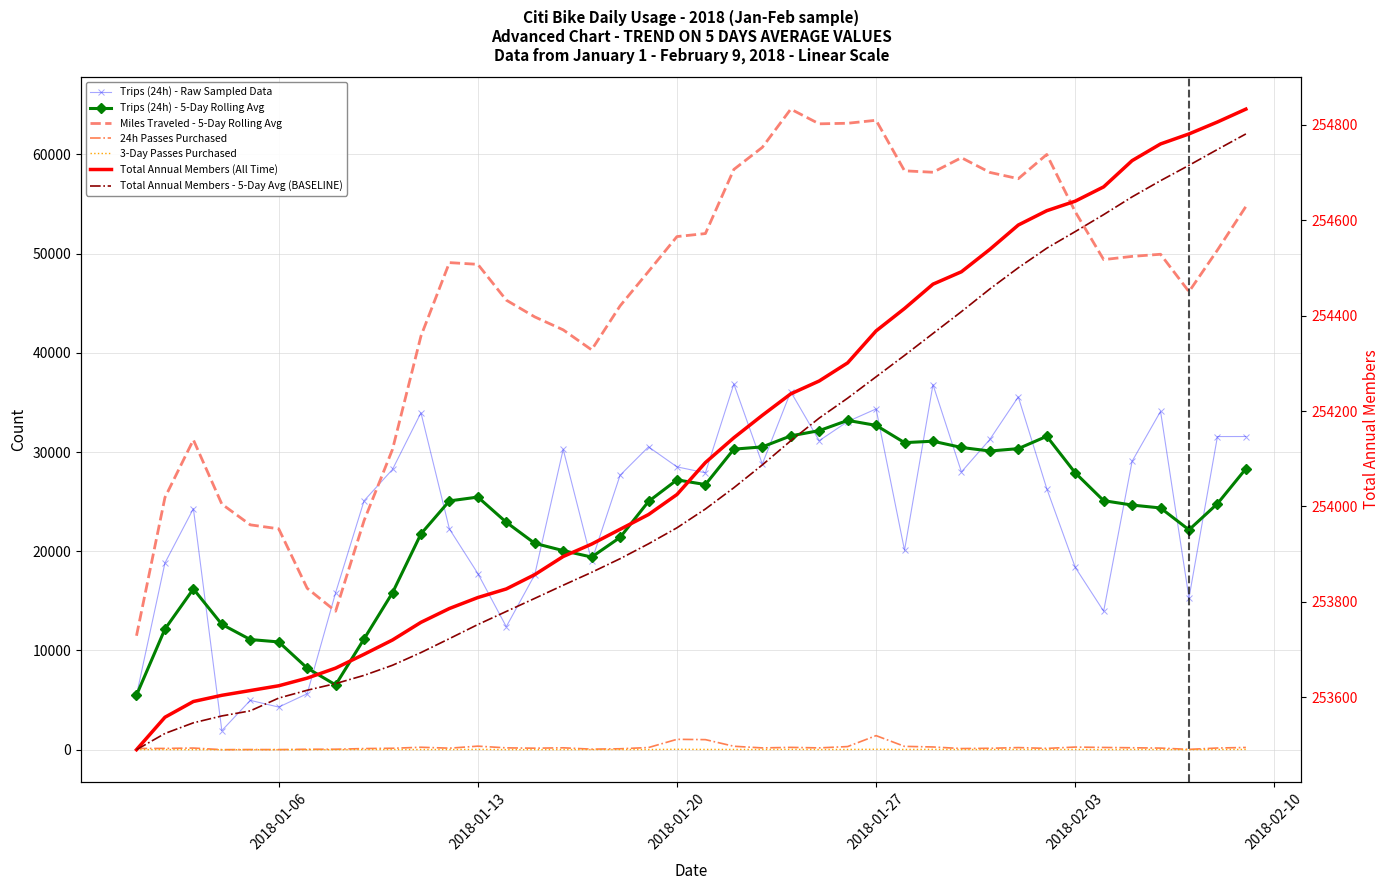

What is the average value of the 24h Passes series?

240